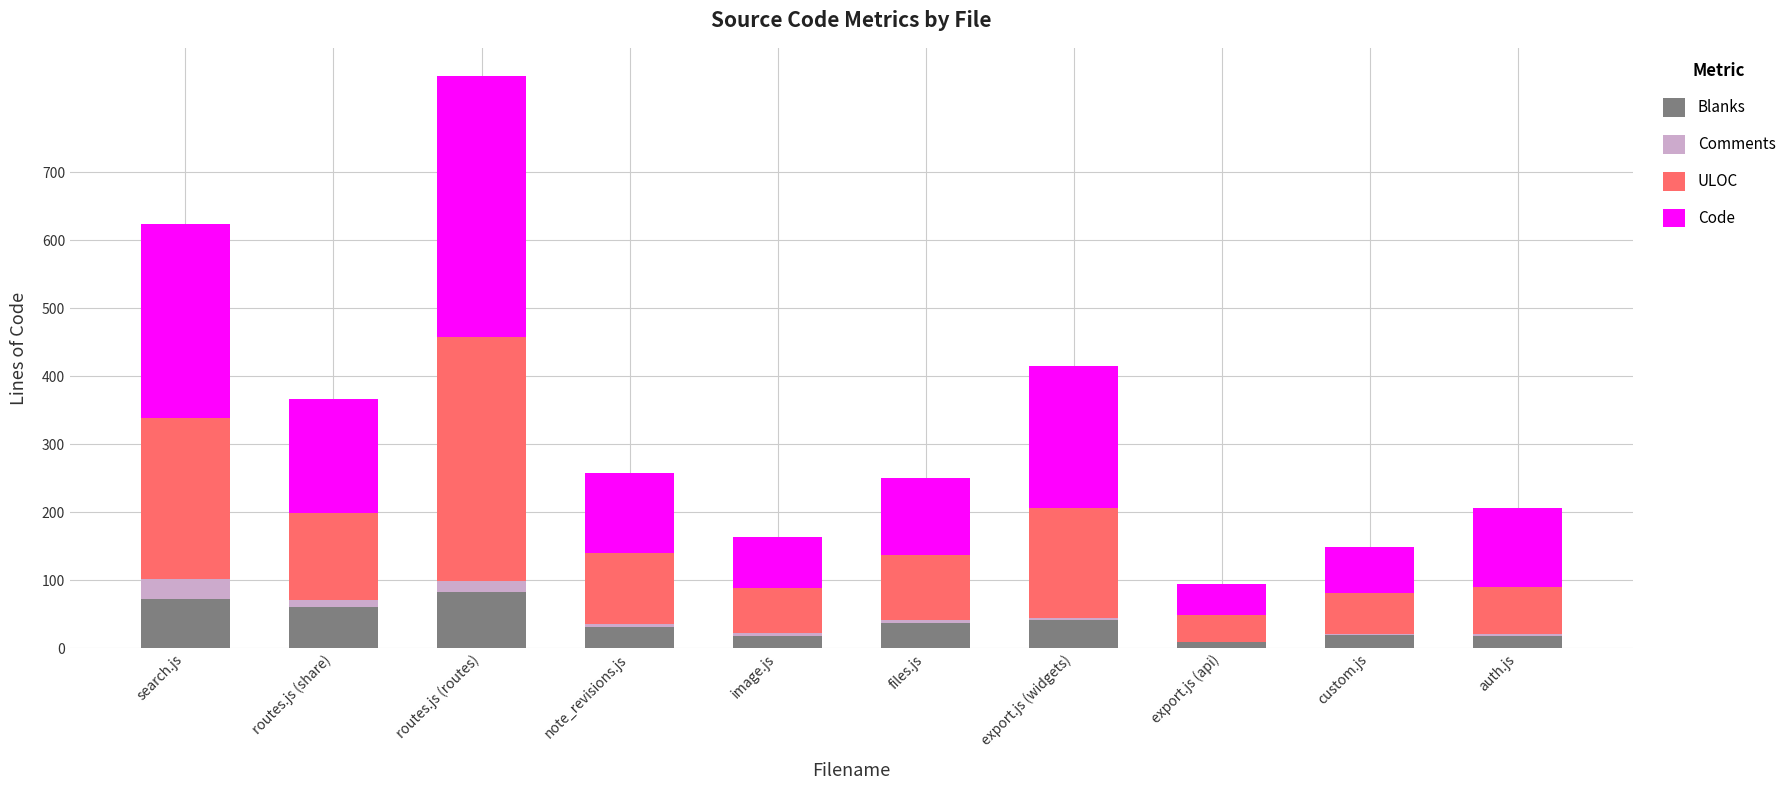

At which category is the sum across all series the highest?

routes.js (routes)